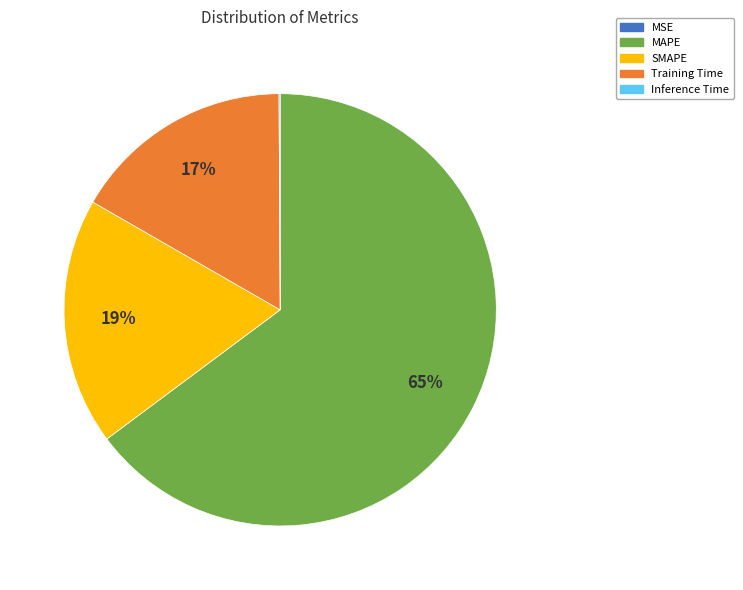

The Training Time slice represents 30% of the pie. True or false?

False